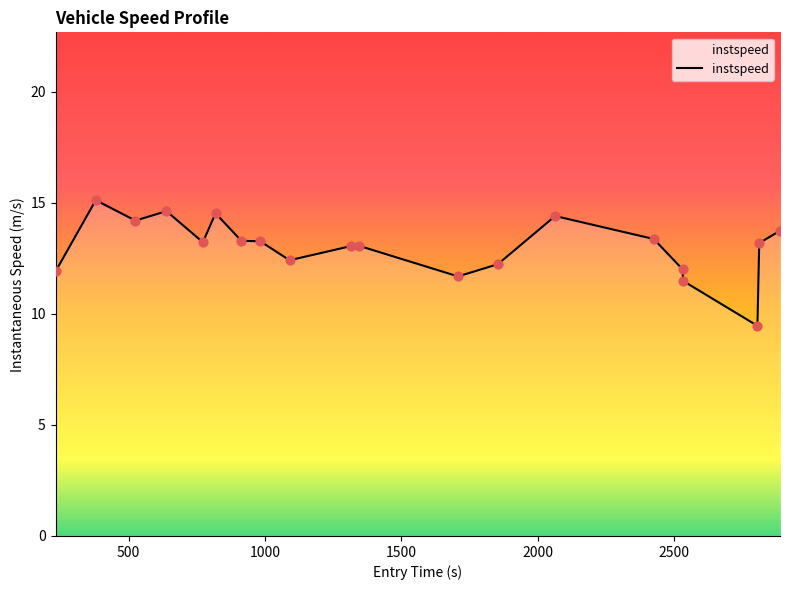

What is the maximum value shown in the chart?

15.1